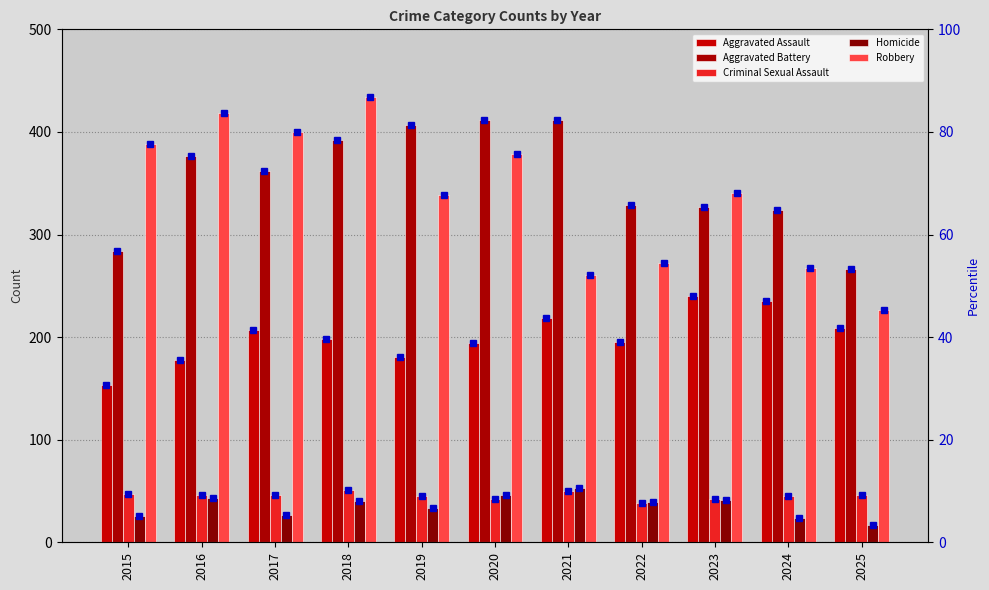

What is the difference between the maximum and second lowest values in the Aggravated Assault series?

62